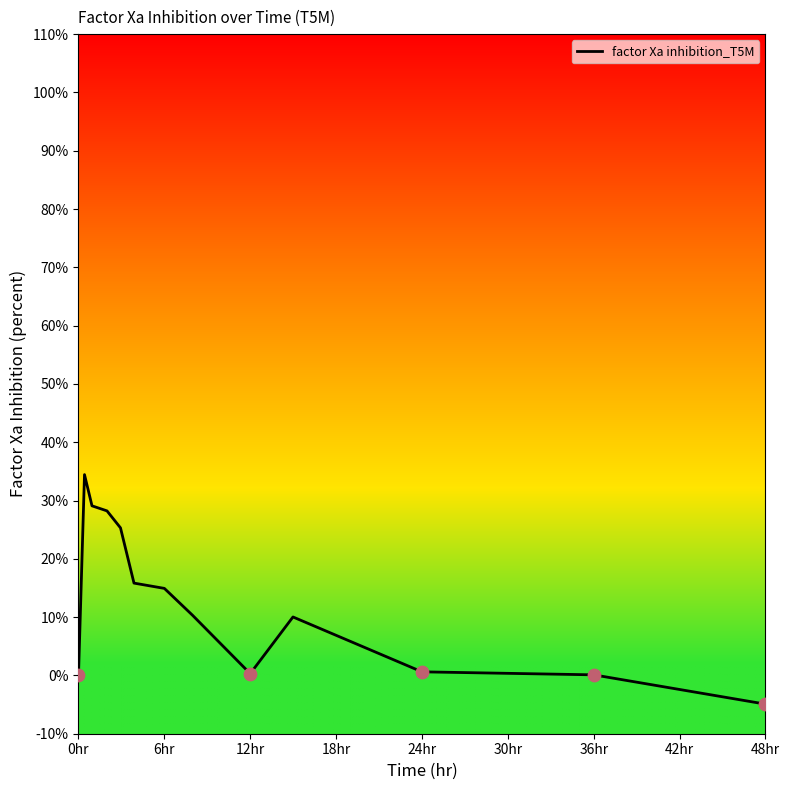

What is the minimum value shown in the chart?

-4.9